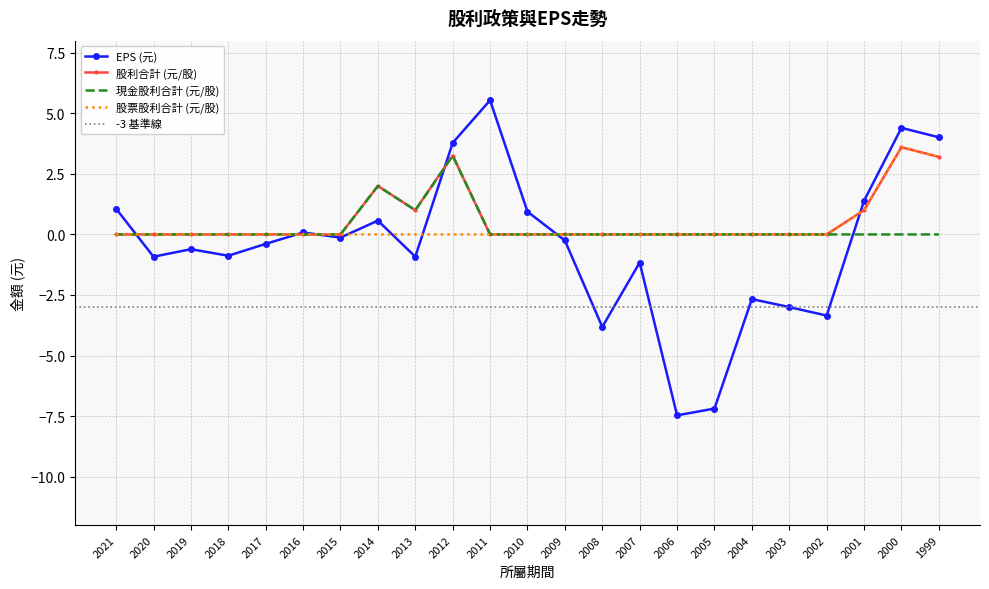

Does the chart have visible grid lines?

Yes